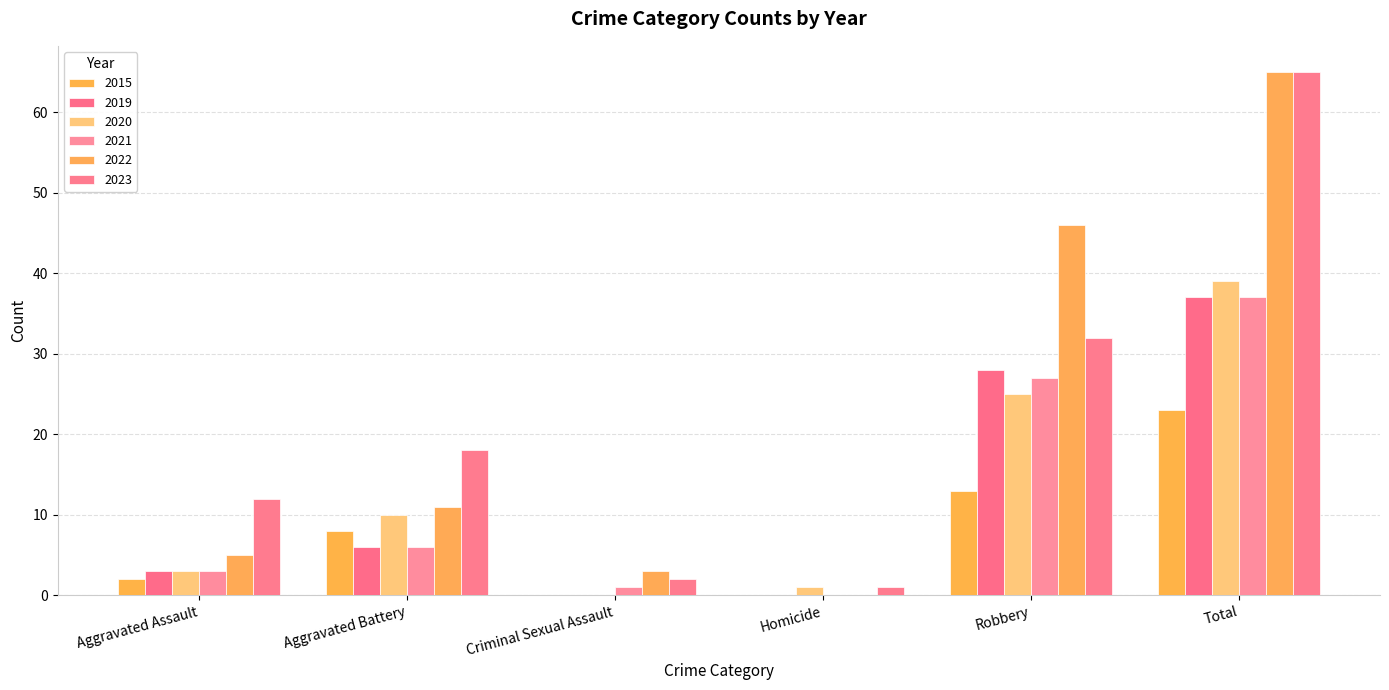

What is the sum of the 2015 values at Robbery and Total?

36